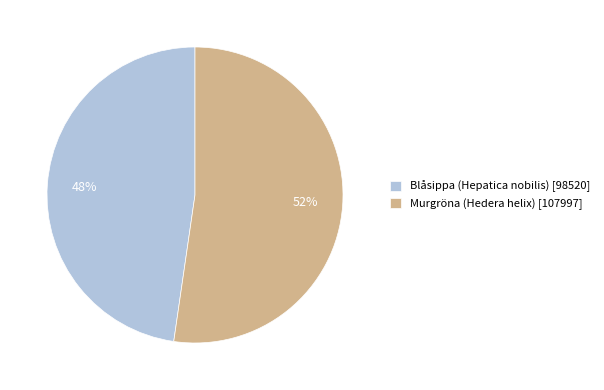

Do Blåsippa (Hepatica nobilis) [98520] and Murgröna (Hedera helix) [107997] together represent more than half of the pie?

Yes